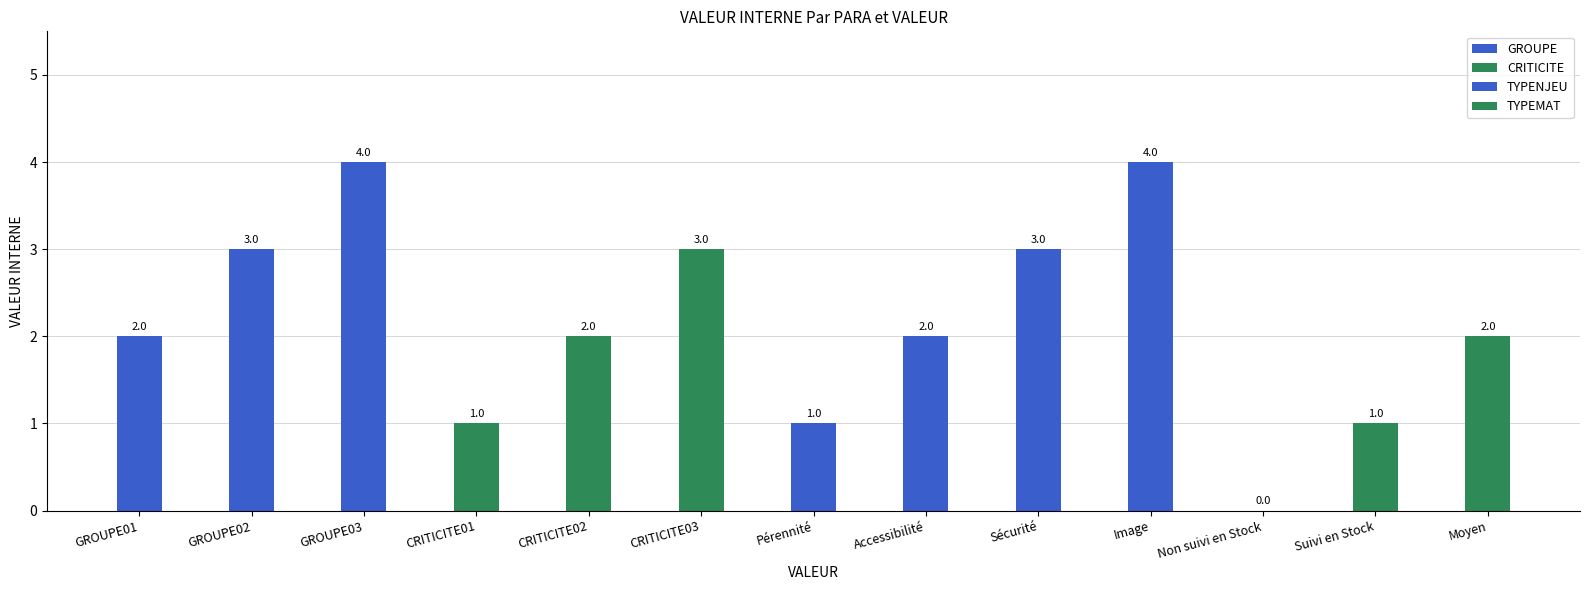

True or false: the data shows 3 at GROUPE02.

True